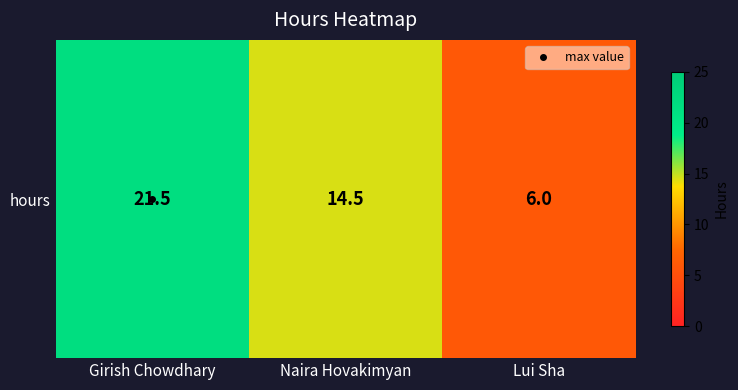

What is the change in value from Girish Chowdhary to Lui Sha?

-15.5